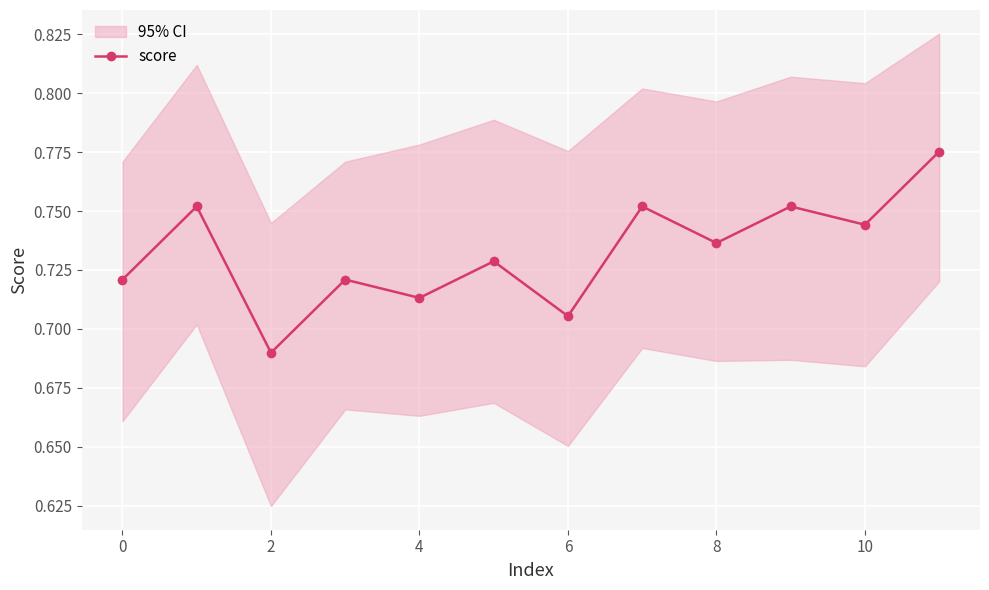

True or false: there are more than 0 points higher than both neighbors.

True